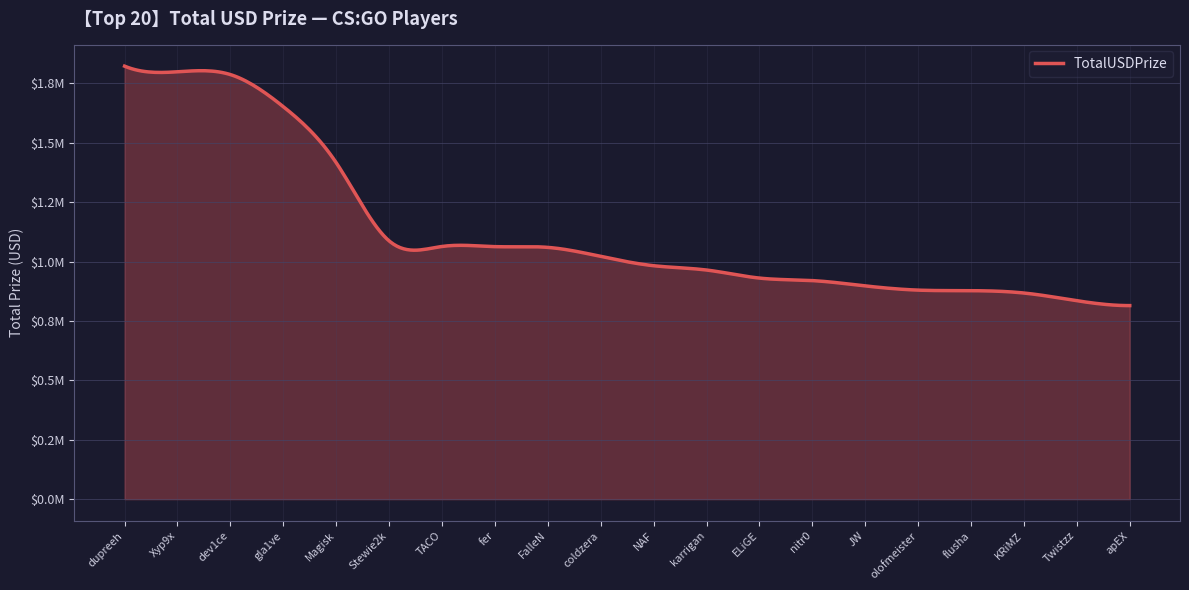

Is this an area chart (filled region under the line)?

Yes